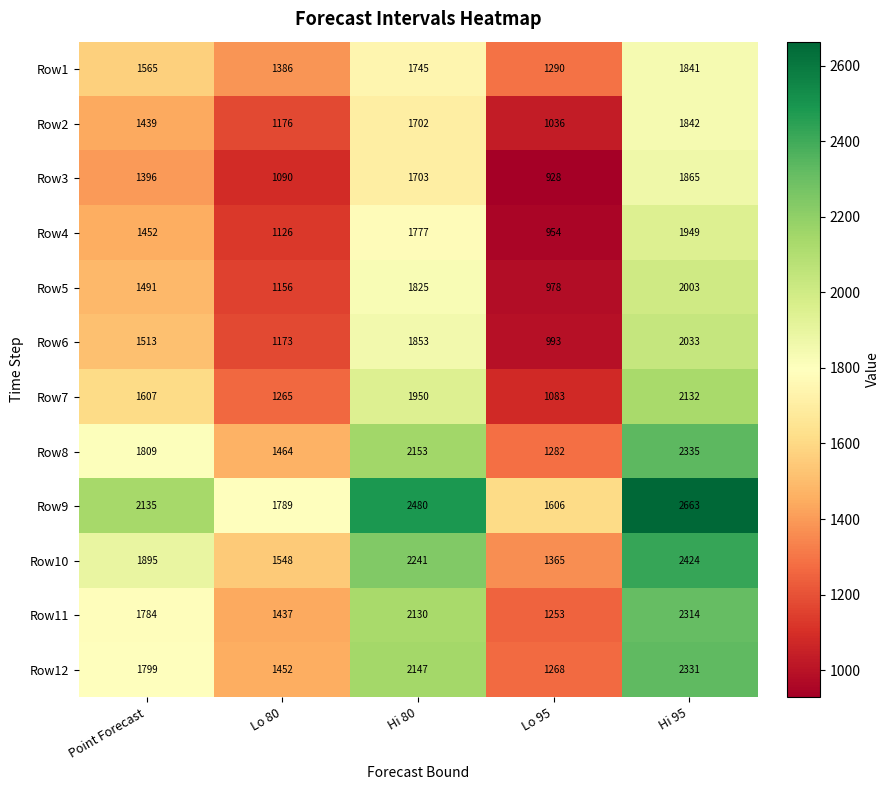

List the labels in order of Row7 value, largest first.

Hi 95, Hi 80, Point Forecast, Lo 80, Lo 95